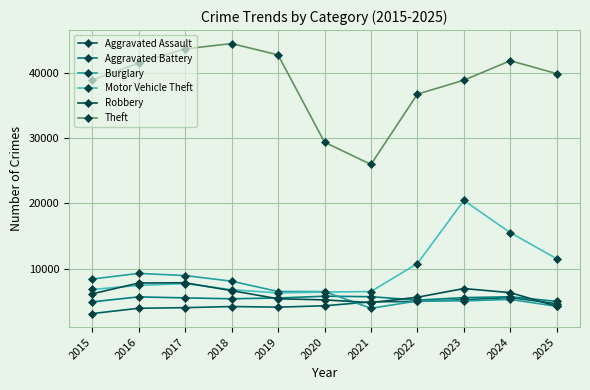

At which category is the sum across all series the highest?

2023